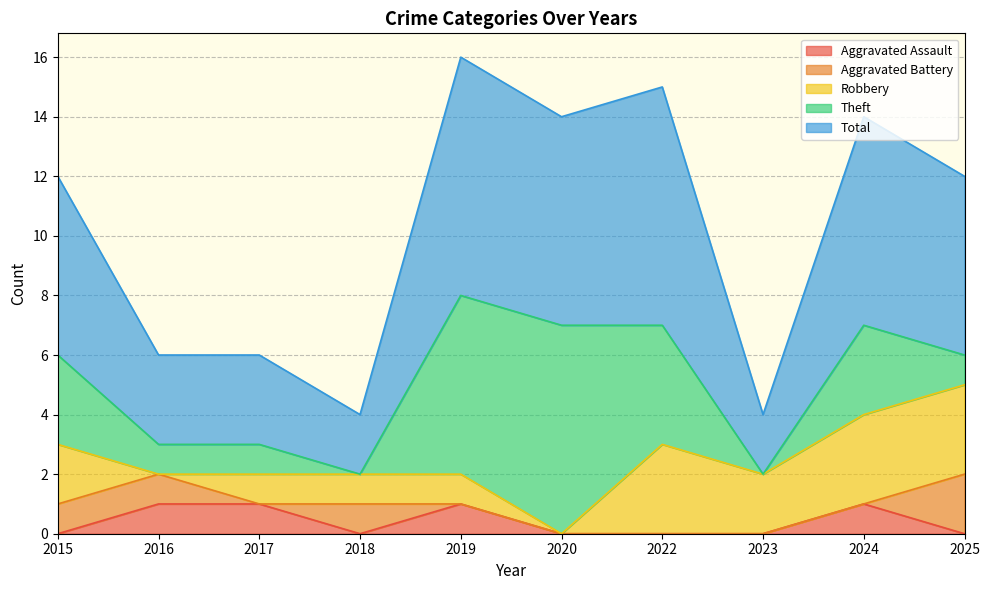

How many values in the Total series exceed 6?

4